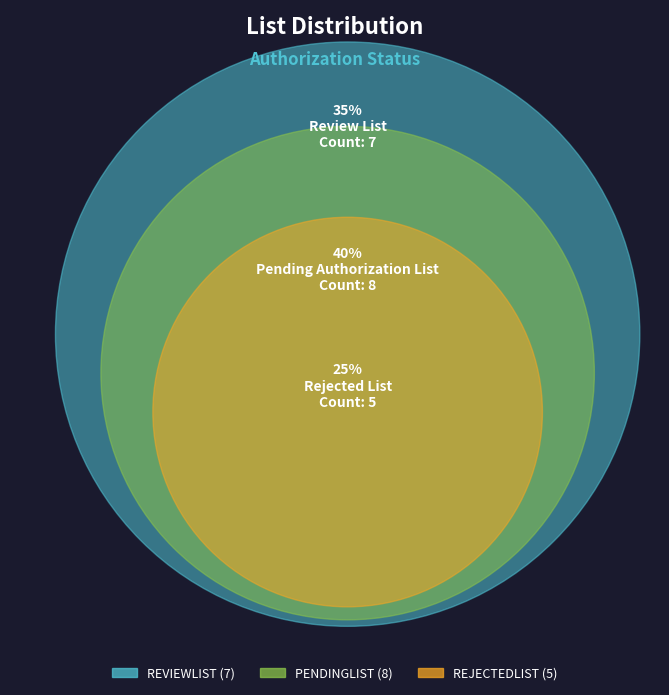

True or false: REVIEWLIST accounts for 35% of the total.

True